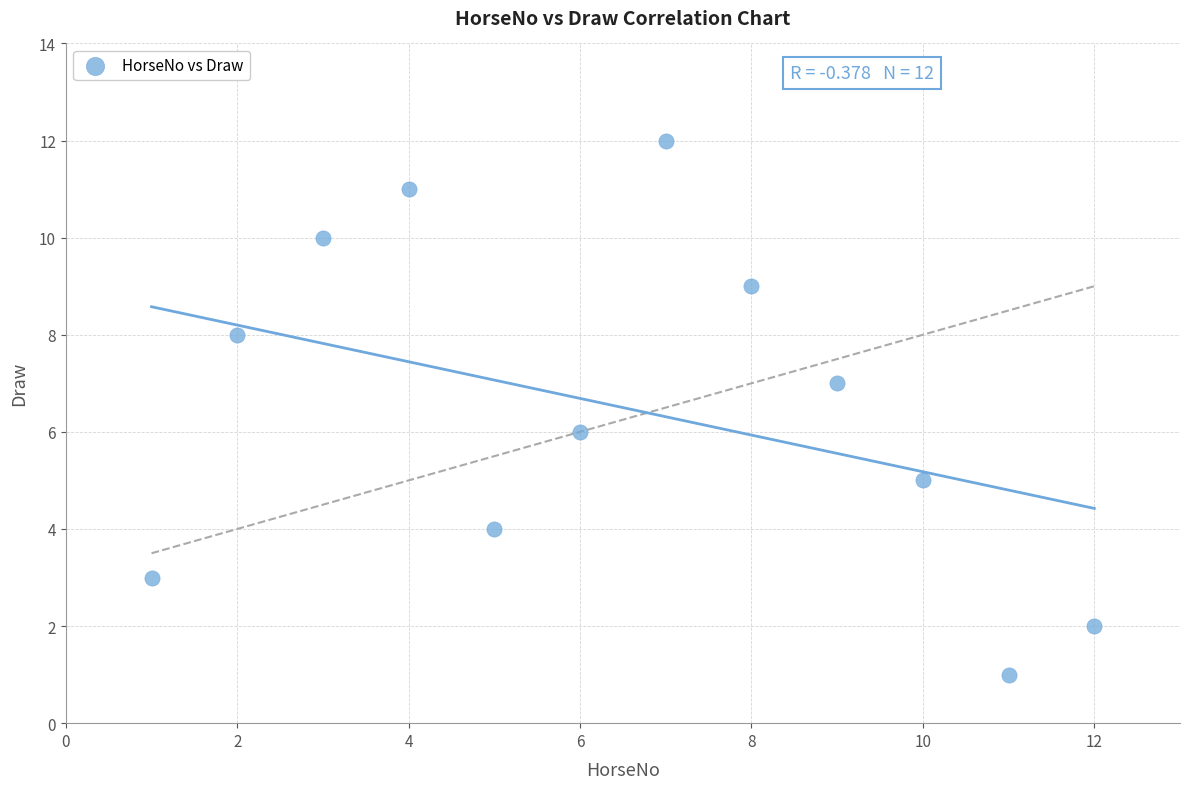

What is the range of X values (max minus min)?

11